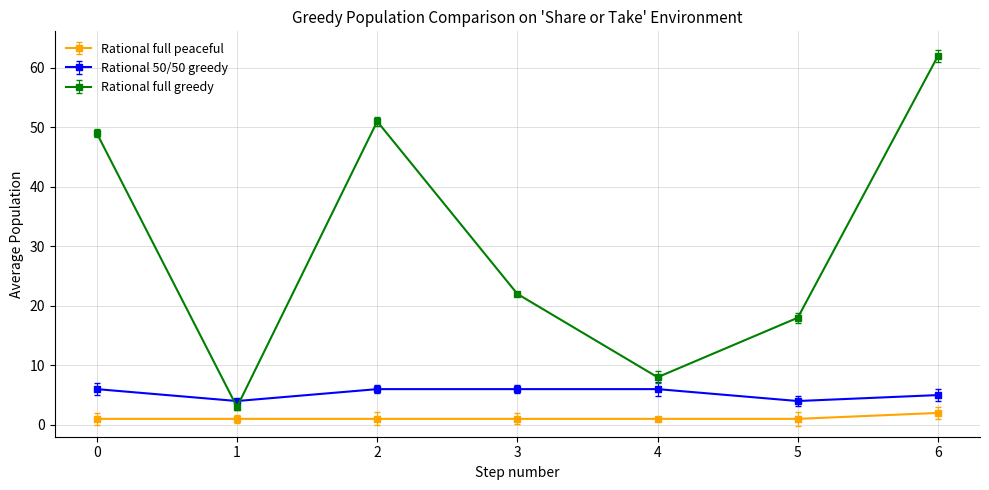

List the series in order of their peak value, lowest first.

Rational full peaceful, Rational 50/50 greedy, Rational full greedy